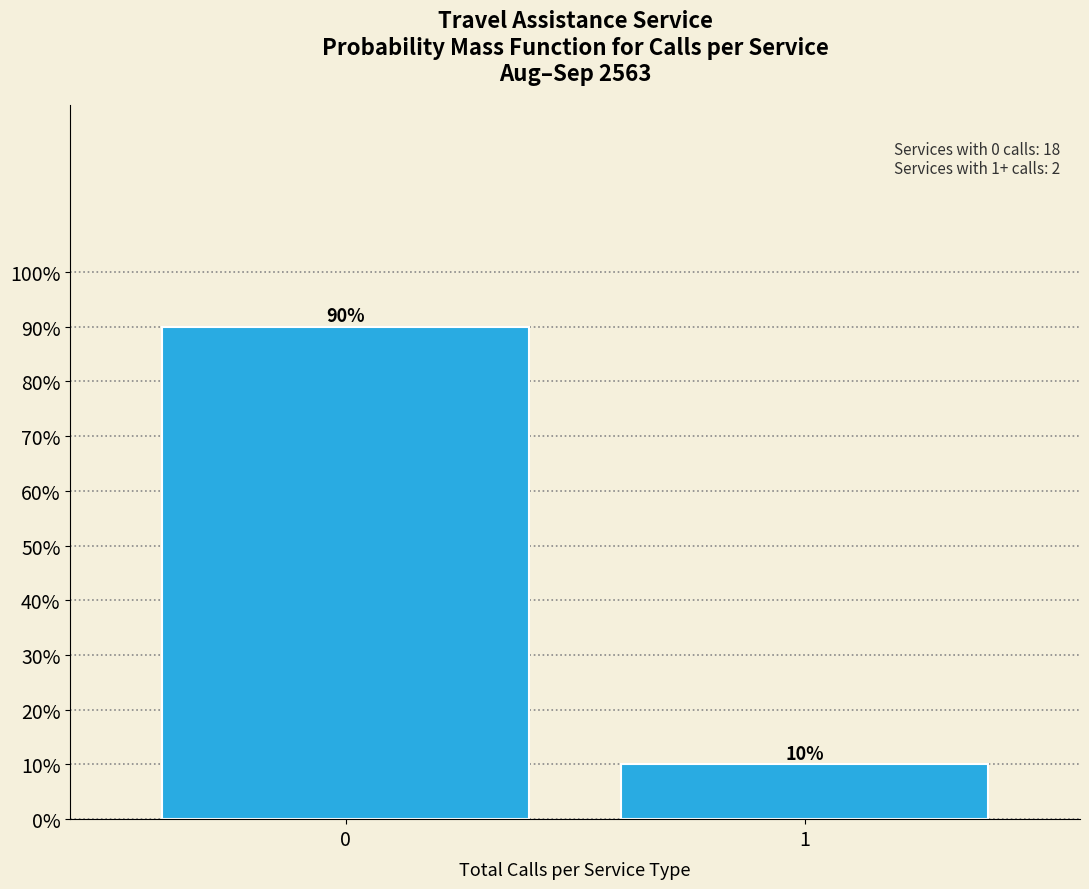

Reading right to left, what are all the values shown in this chart?

1=10	0=90